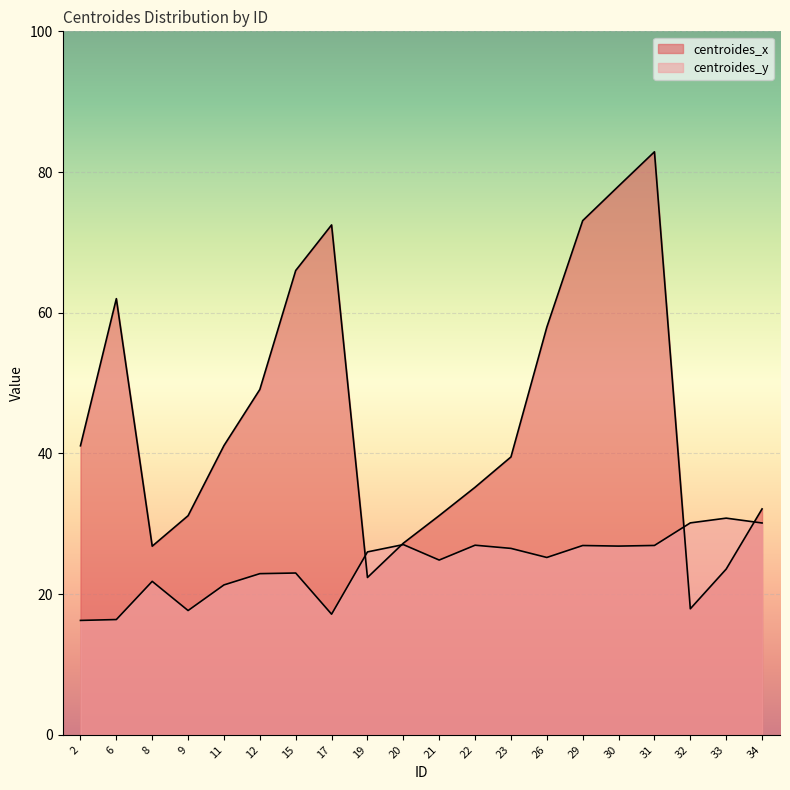

Which series has the widest spread of values?

centroides_x